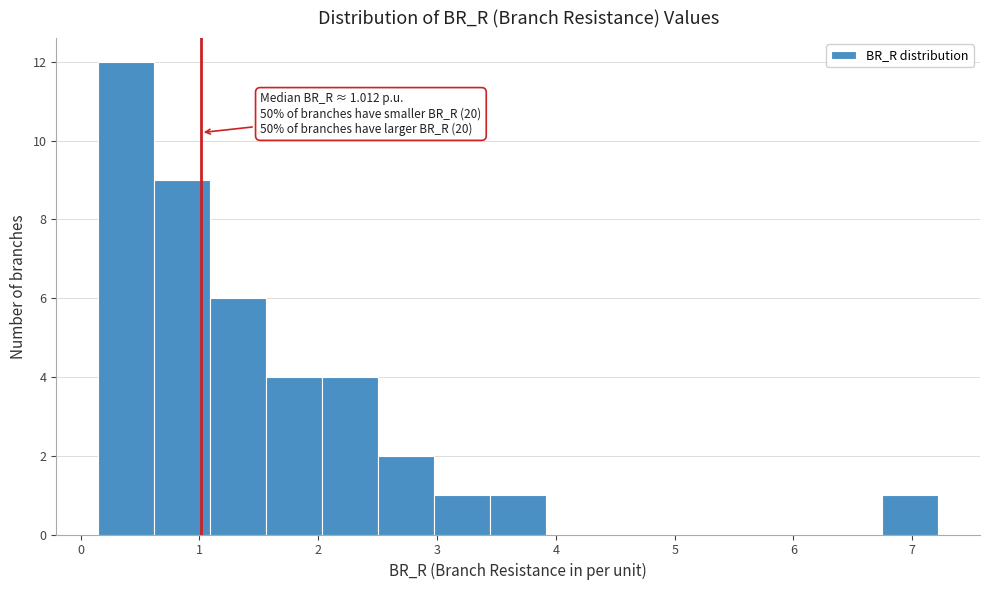

Over which range of the x-axis is the bar tallest?

0.1 to 0.6